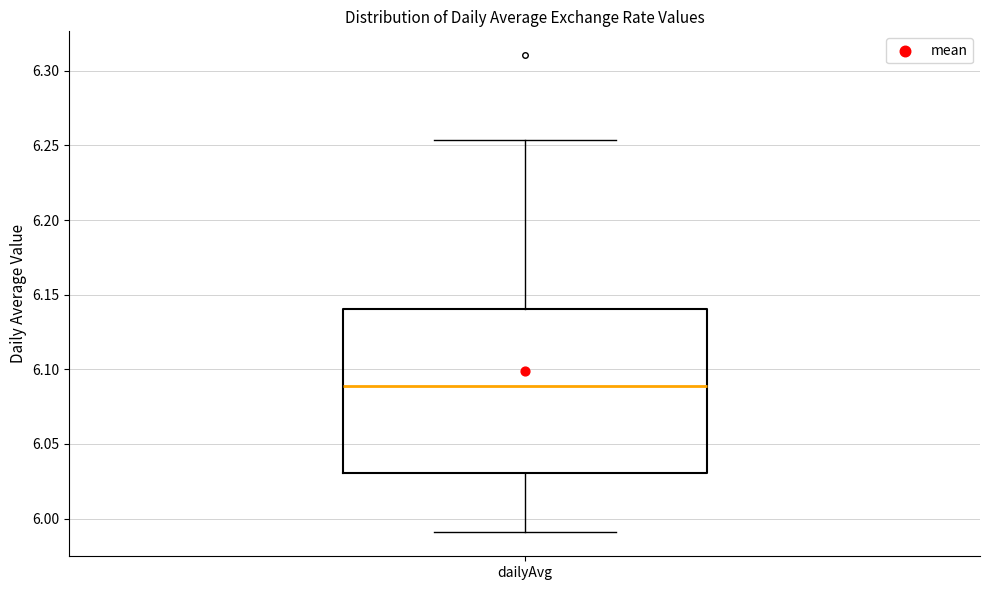

Read this box plot against the y-axis: the position of the median line, the range covered by the box, and the ends of both whiskers. The values are not printed on the chart, so give them approximately, as read against the axis.

median 6.090, box 6.030 to 6.140, whiskers 5.990 to 6.255